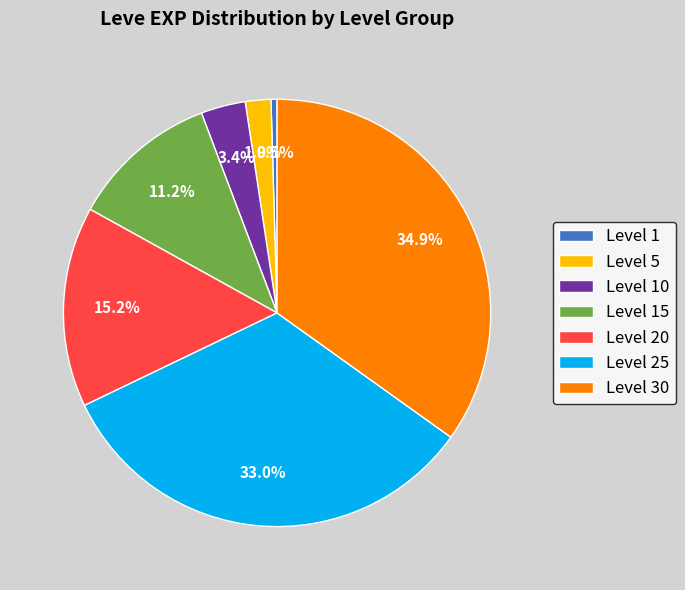

Count the number of slices in the pie.

7